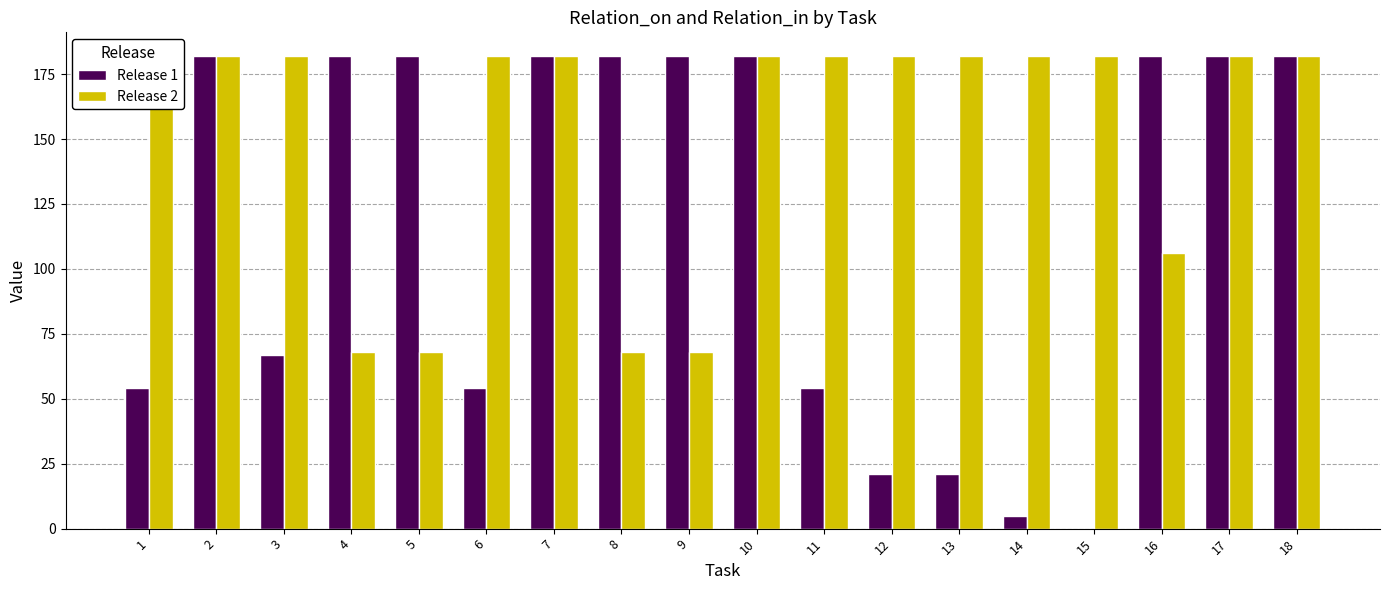

What is the difference between the highest and lowest values at 16?

76